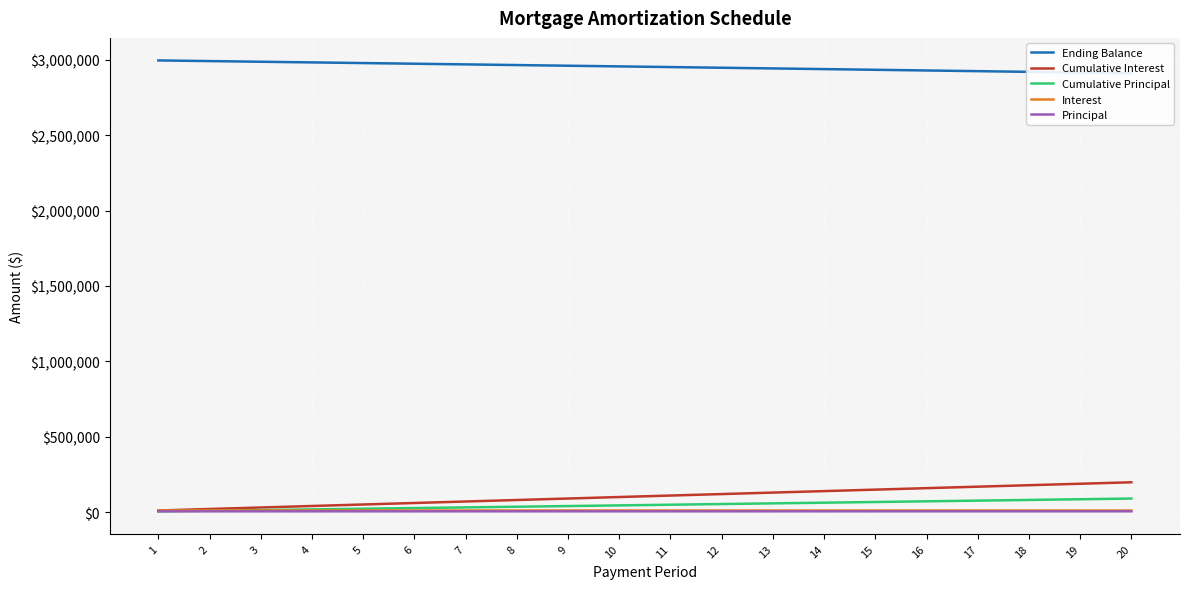

Rank the series at 4 from lowest to highest value.

Principal, Interest, Cumulative Principal, Cumulative Interest, Ending Balance